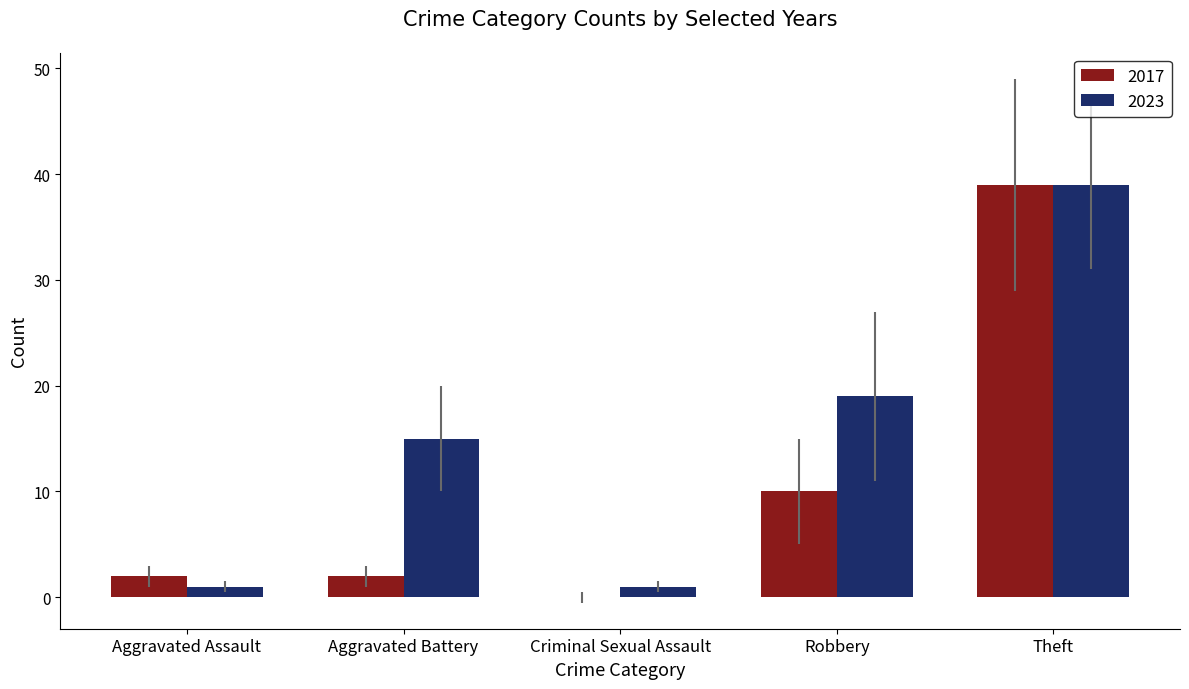

What is the greatest value displayed?

39